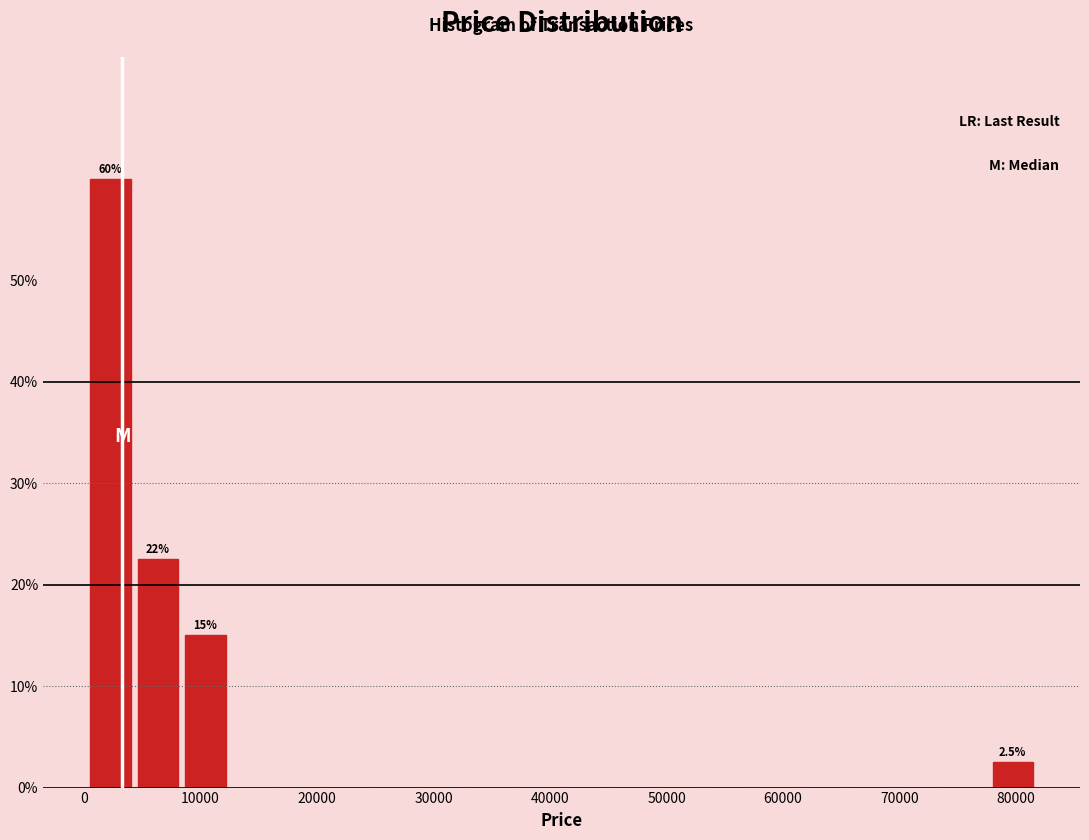

Over which range of the x-axis is the bar tallest?

0 to 4000